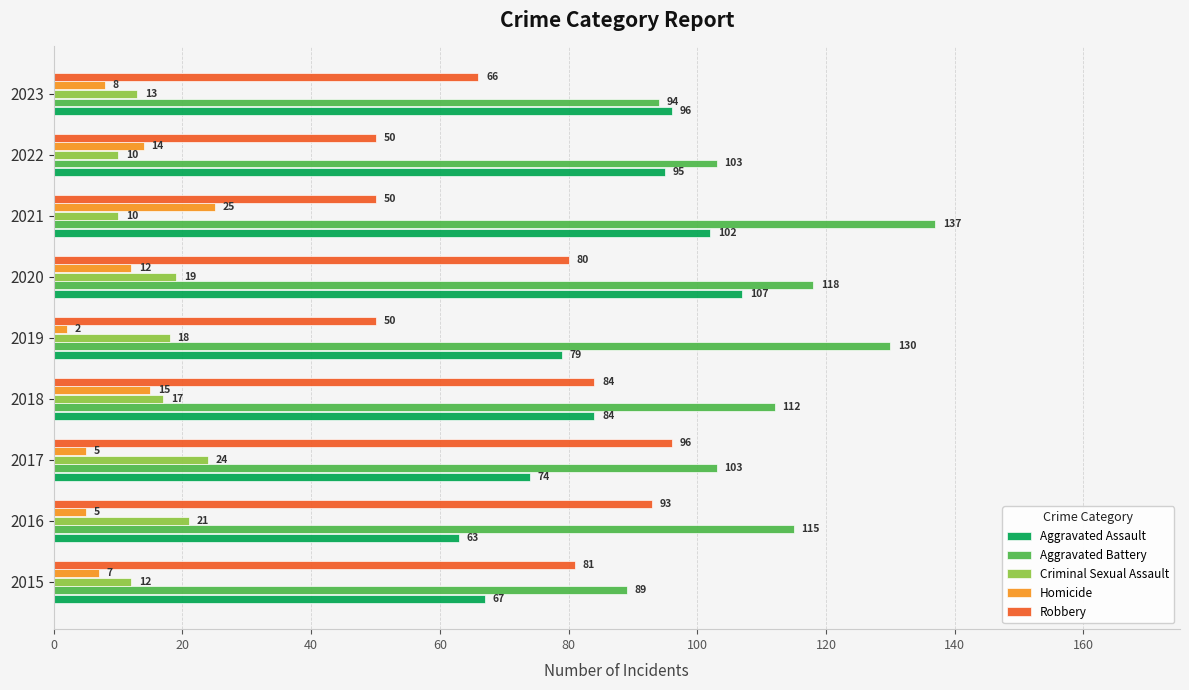

What is the smallest value displayed?

2